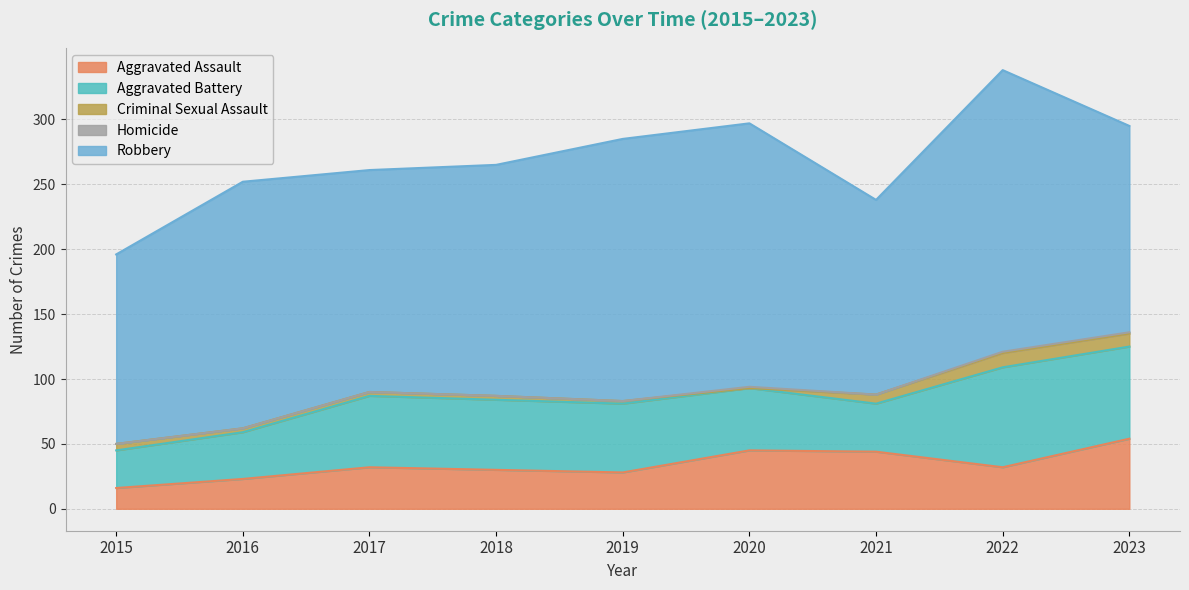

True or false: Robbery has more than 2 interior local peaks.

True